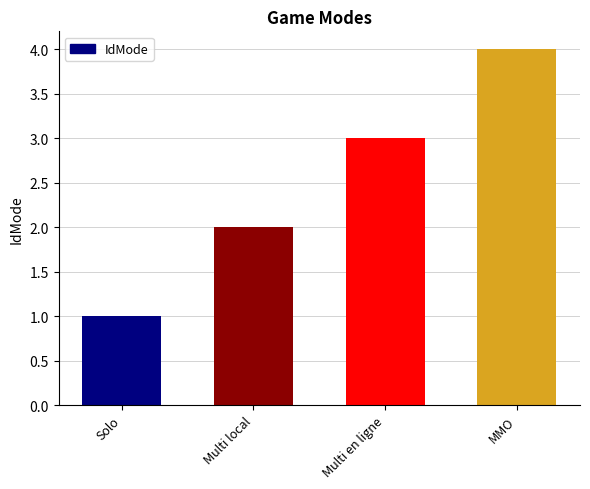

Reading right to left, transcribe all the data shown in this chart.

MMO=4	Multi en ligne=3	Multi local=2	Solo=1